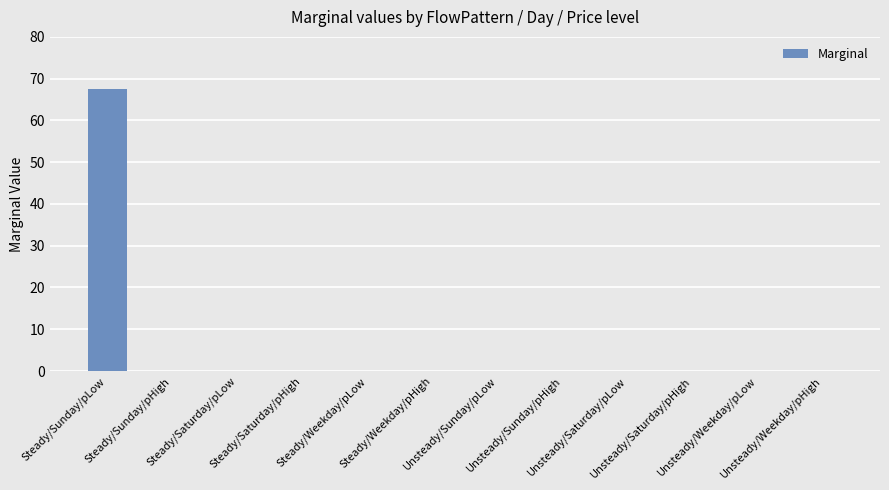

What is the sum of all values?

67.6